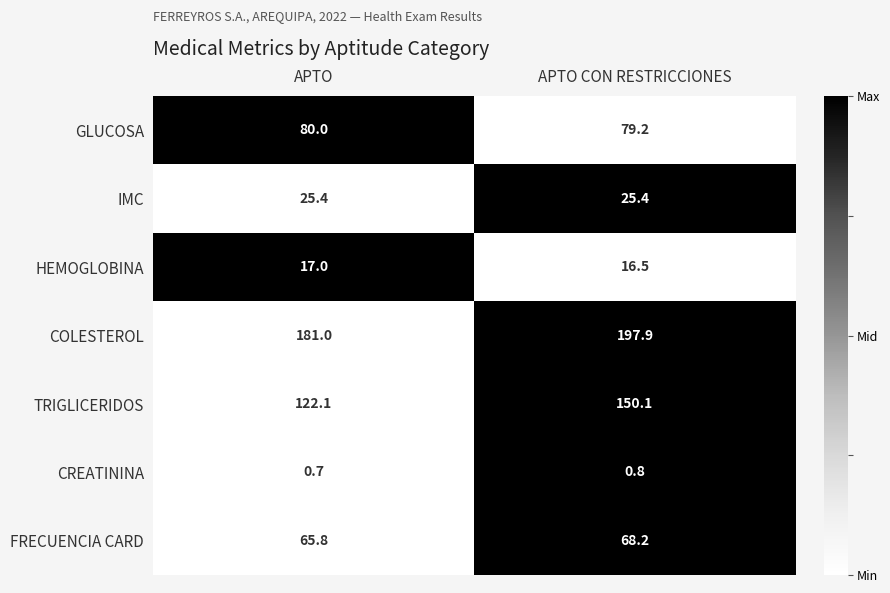

The TRIGLICERIDOS series shows 48.2 at APTO CON RESTRICCIONES. True or false?

False